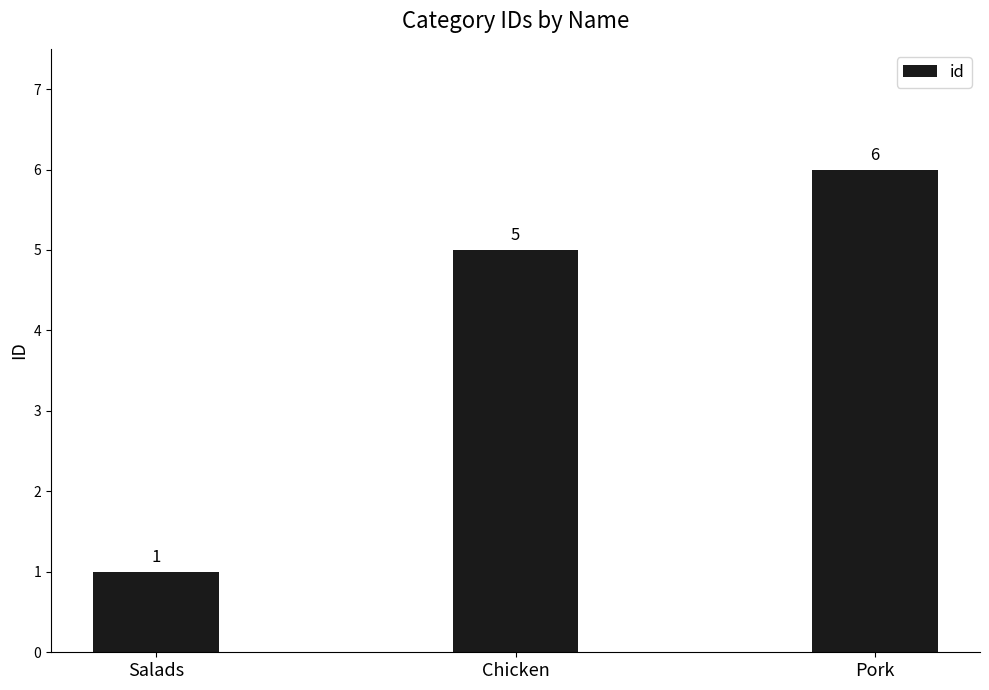

Approximately how many times larger is the value at Pork compared to Chicken?

1.2